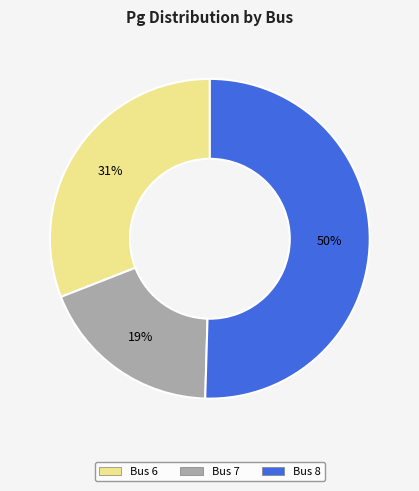

Which has a higher value, Bus 8 or Bus 7?

Bus 8